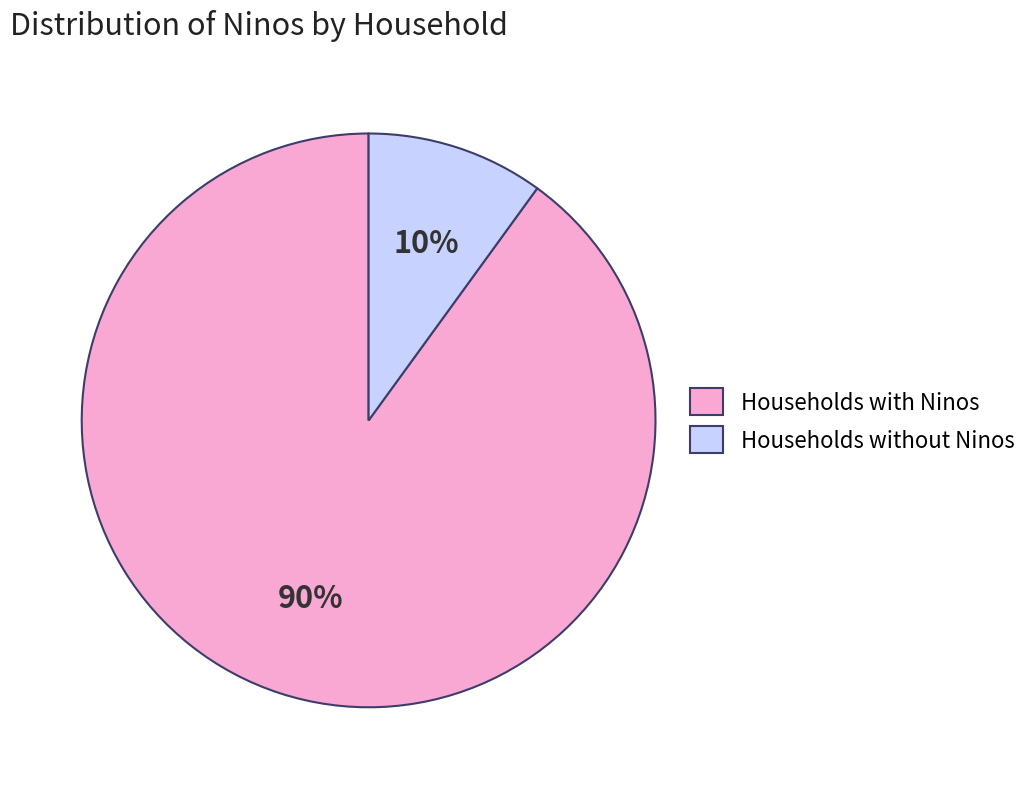

Is it true that Households without Ninos is 19% of the pie?

False